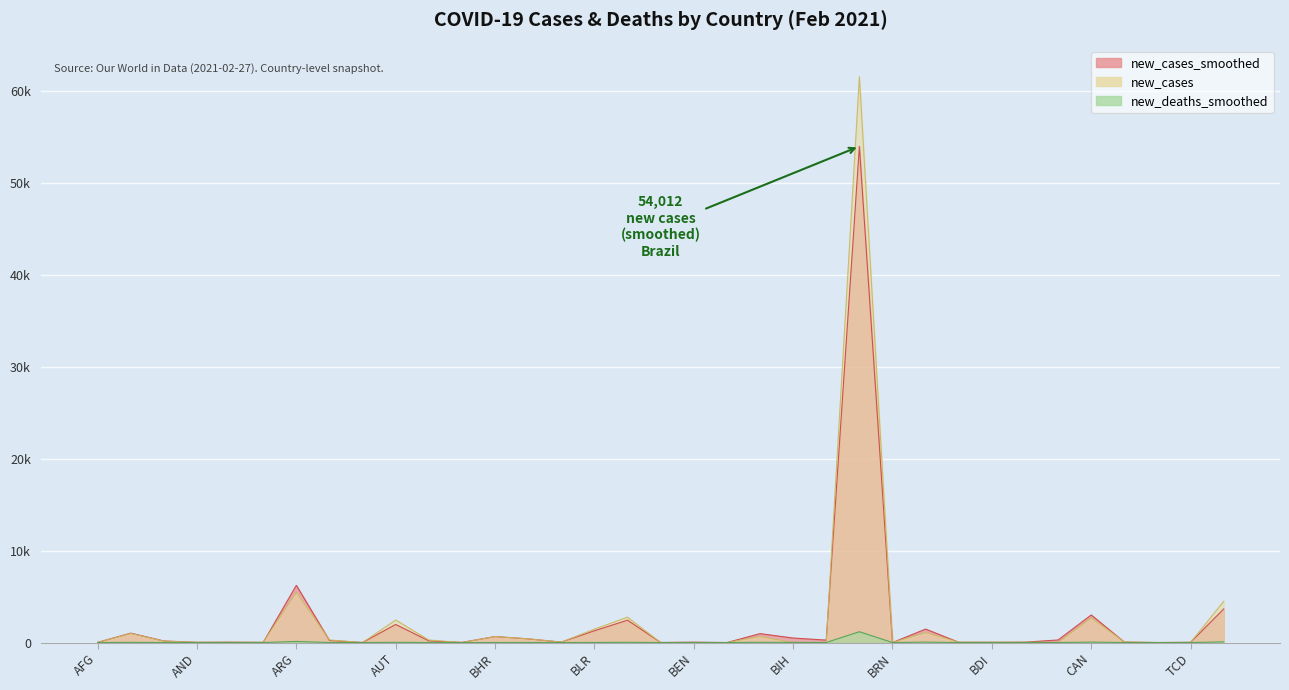

What is the label of the 24th point from the right?

BHS